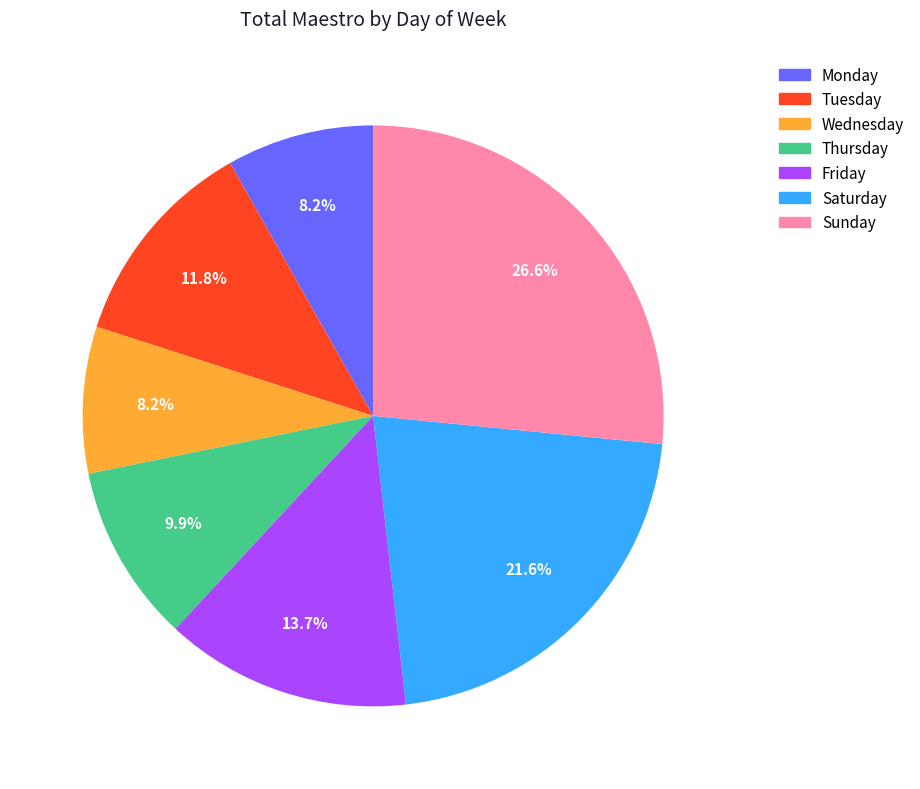

To the nearest percent, what is the average slice percentage?

14%